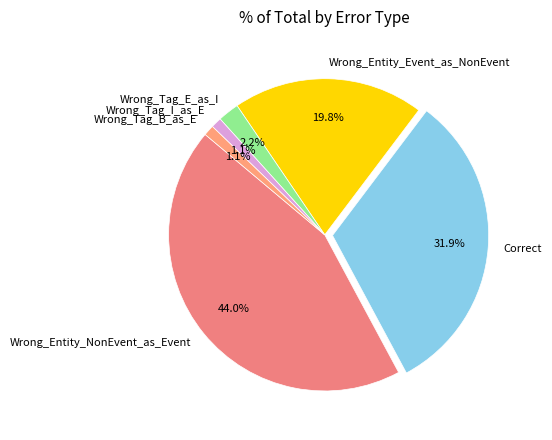

To the nearest percent, what is the difference between the largest and smallest slice percentages?

43%